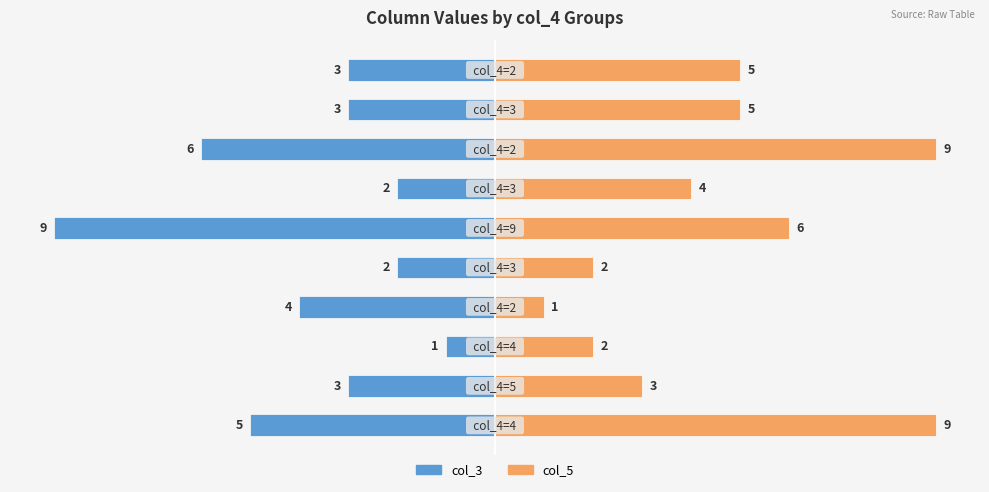

Which series has the largest total across all categories?

col_5